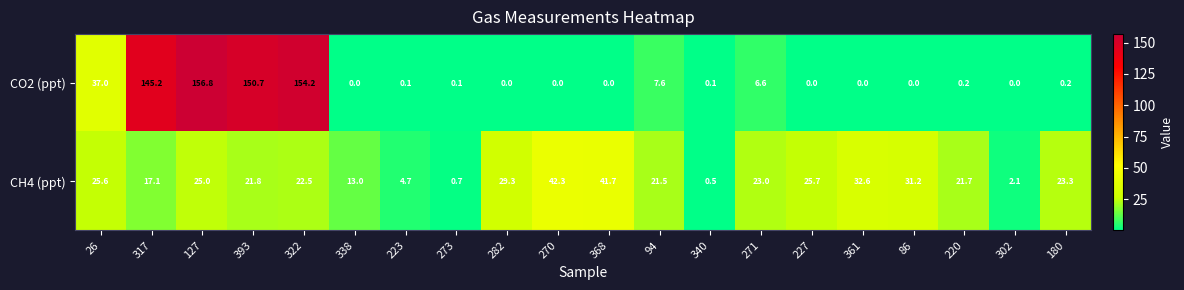

What is the maximum value shown in the chart?

156.8